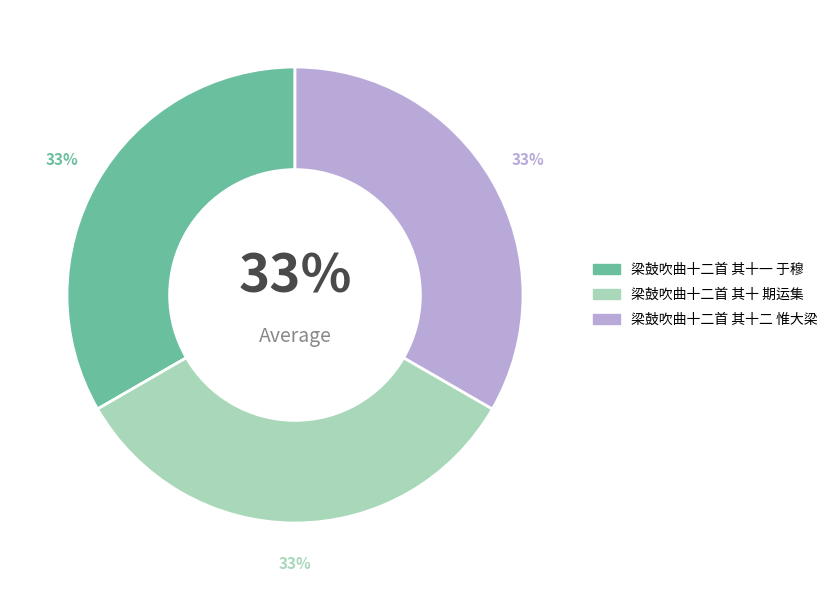

Count the number of slices in the pie.

3